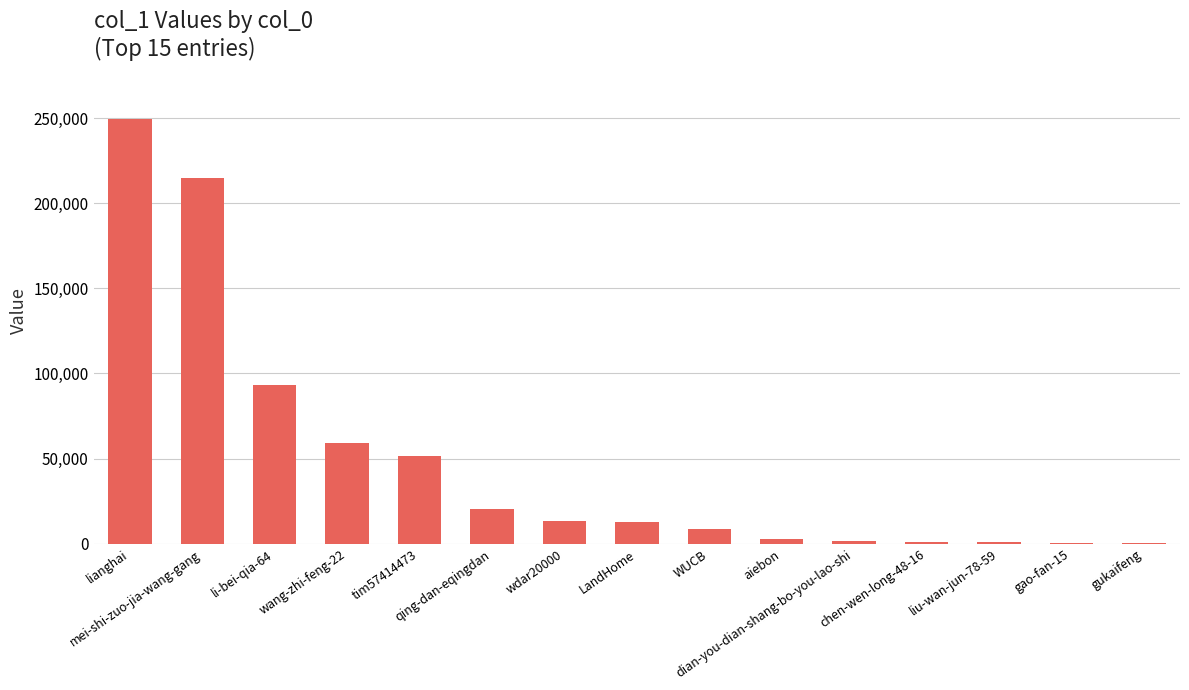

Which has a higher value, qing-dan-eqingdan or gukaifeng?

qing-dan-eqingdan